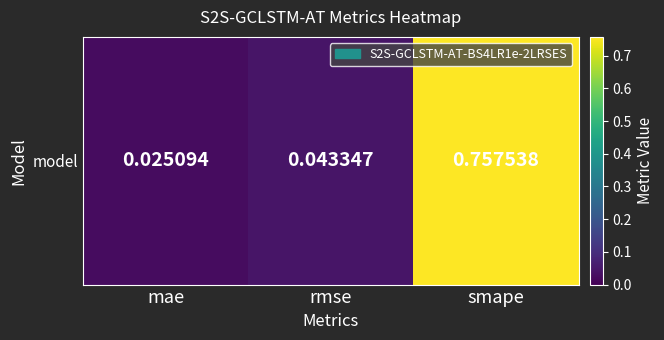

At which label is the value closest to 0?

mae